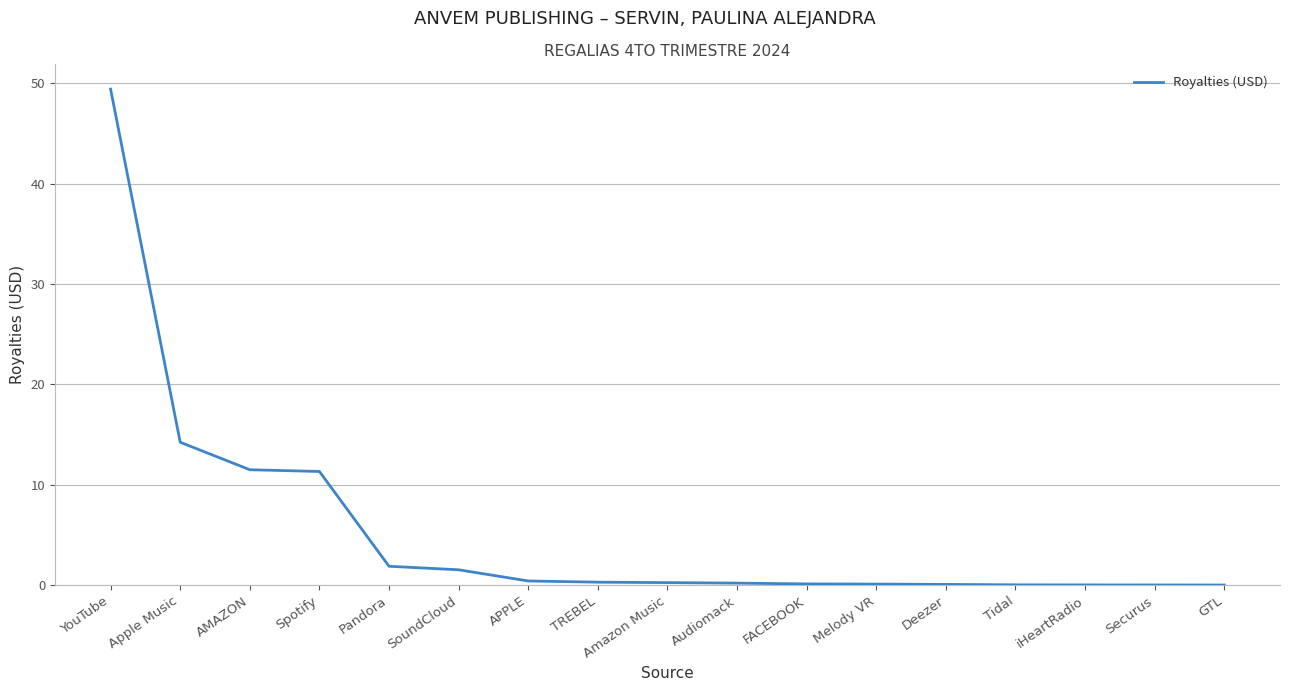

Which has a higher value, YouTube or APPLE?

YouTube